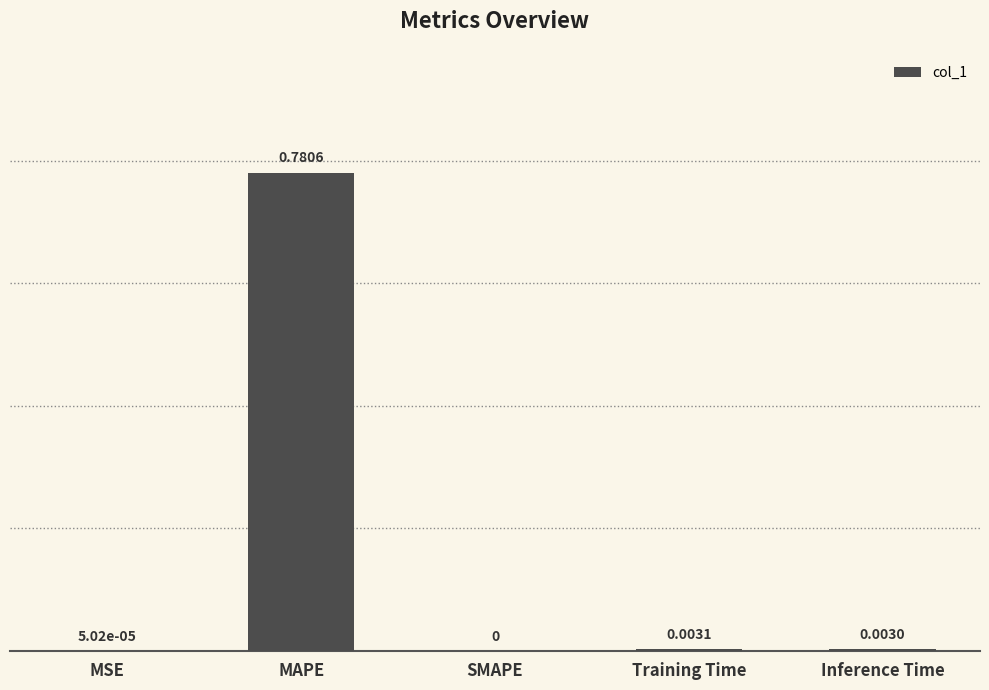

Which has a higher value, SMAPE or MAPE?

MAPE